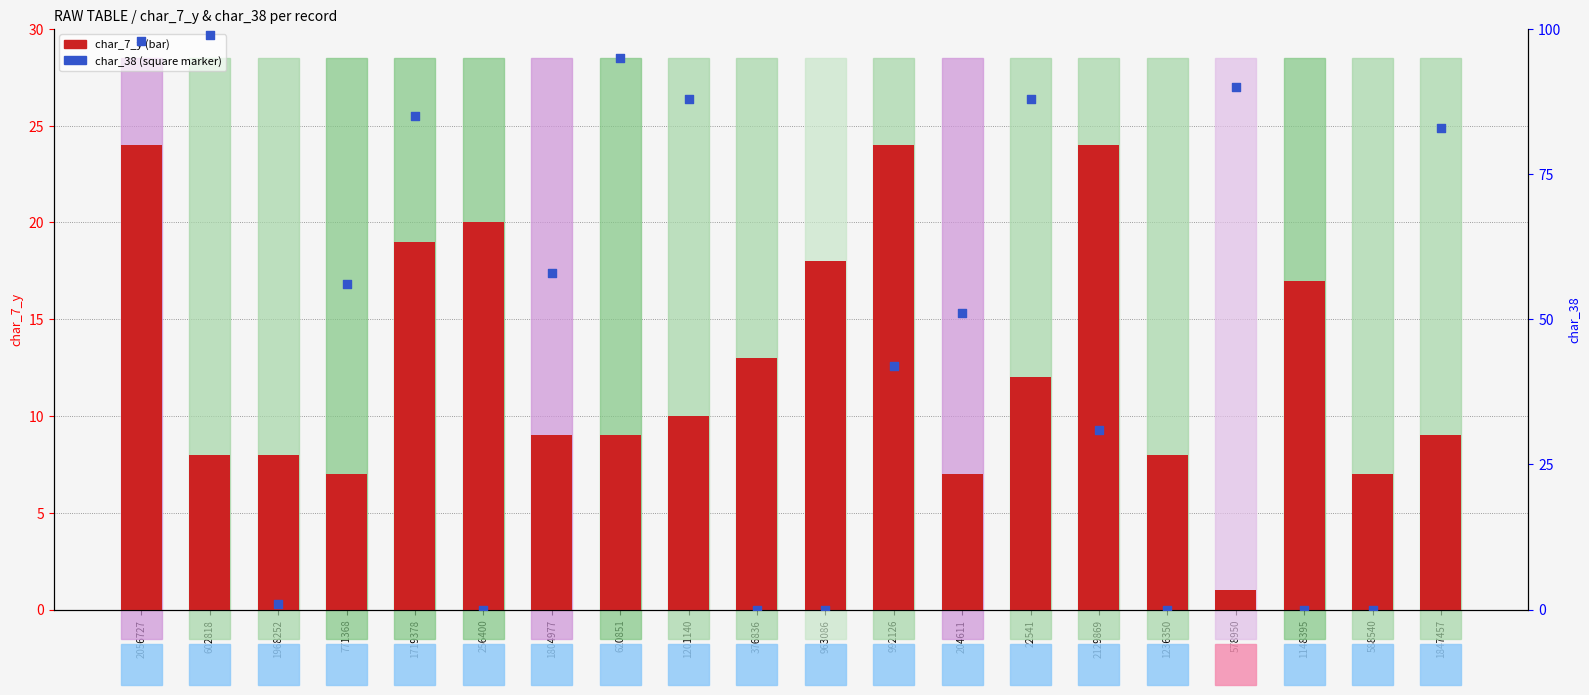

Which series has the widest spread of Y values?

char_38